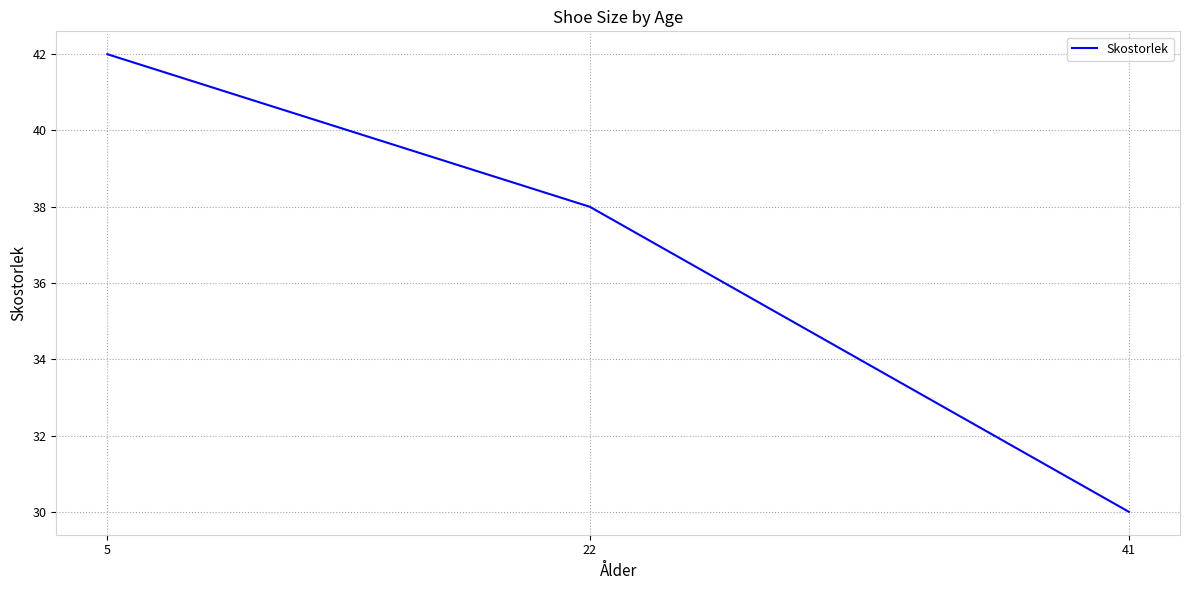

List the labels in order of value, smallest first.

41, 22, 5